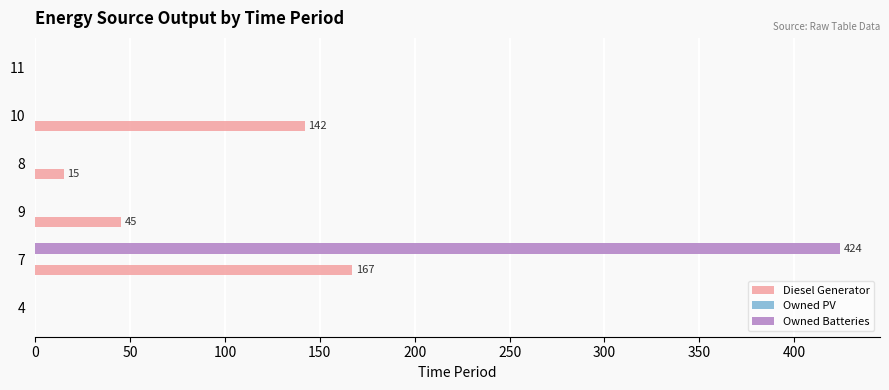

Which series has the widest spread of values?

Owned Batteries